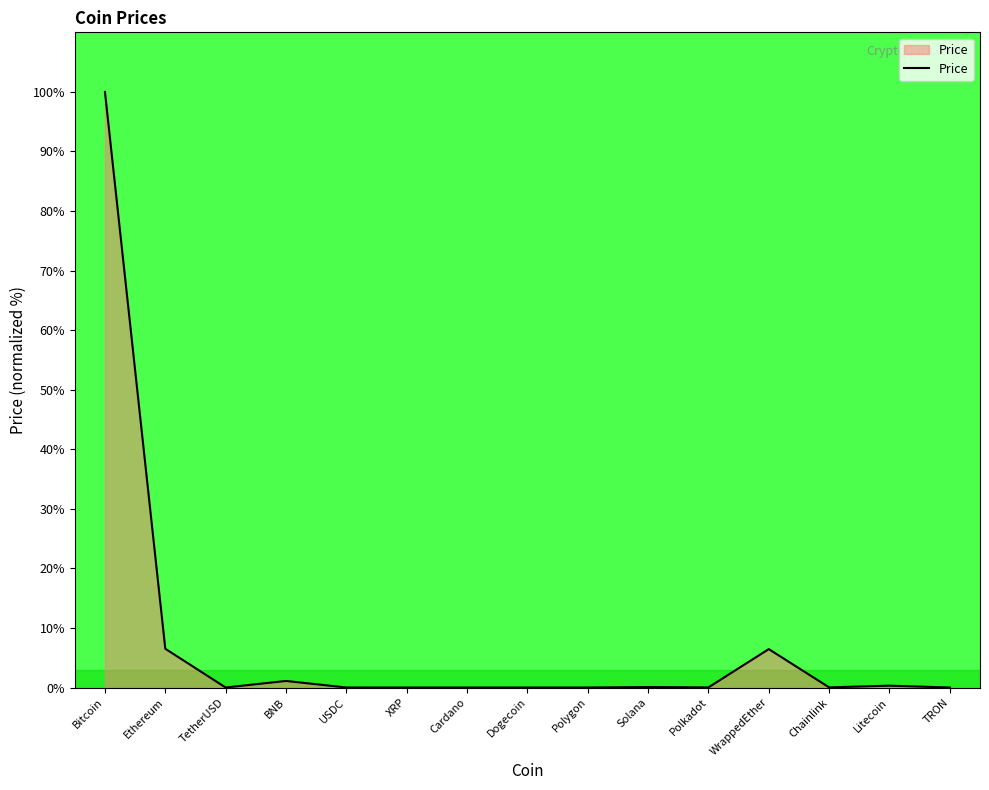

Which category has the highest value across all series?

Bitcoin